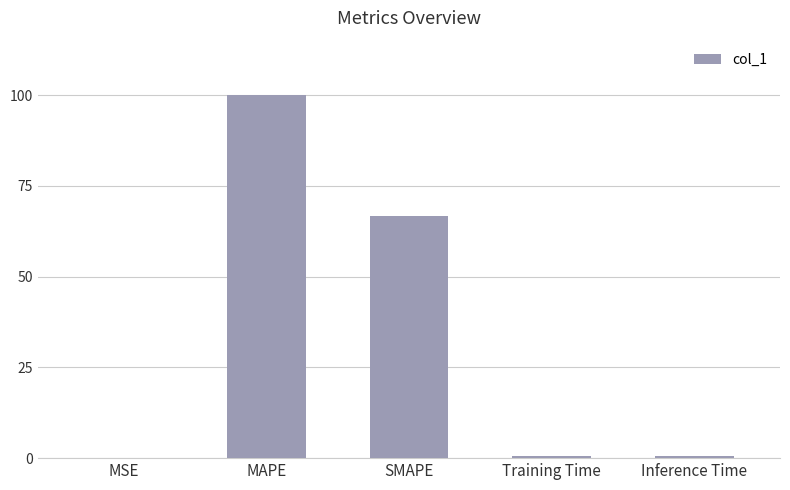

What value does the data have at MAPE?

100.0